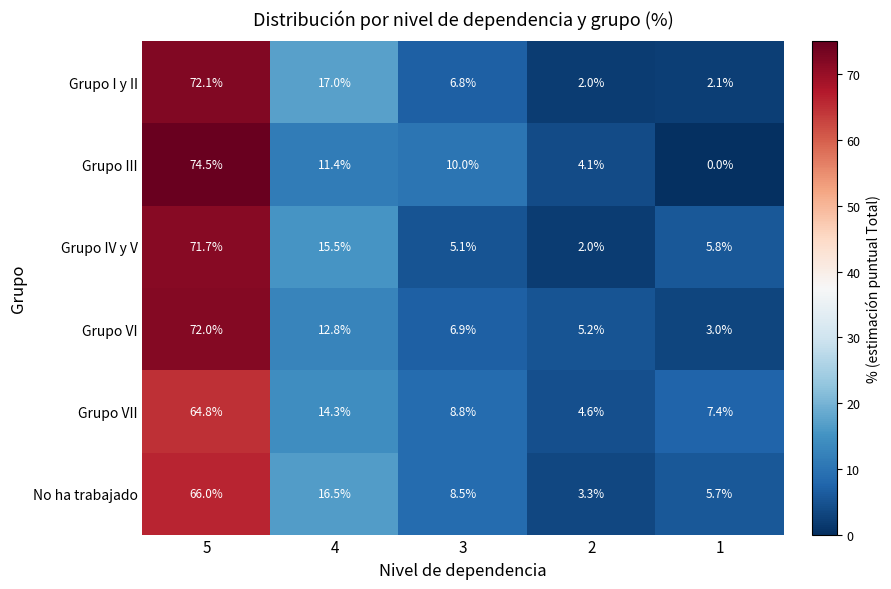

What is the sum of all Grupo VII values?

99.9